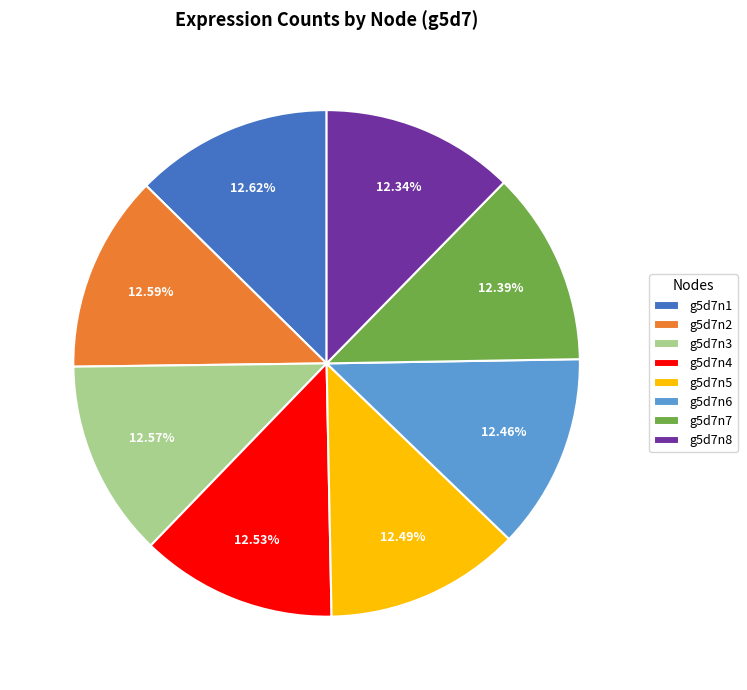

Does g5d7n8 account for over 50% of the chart?

No